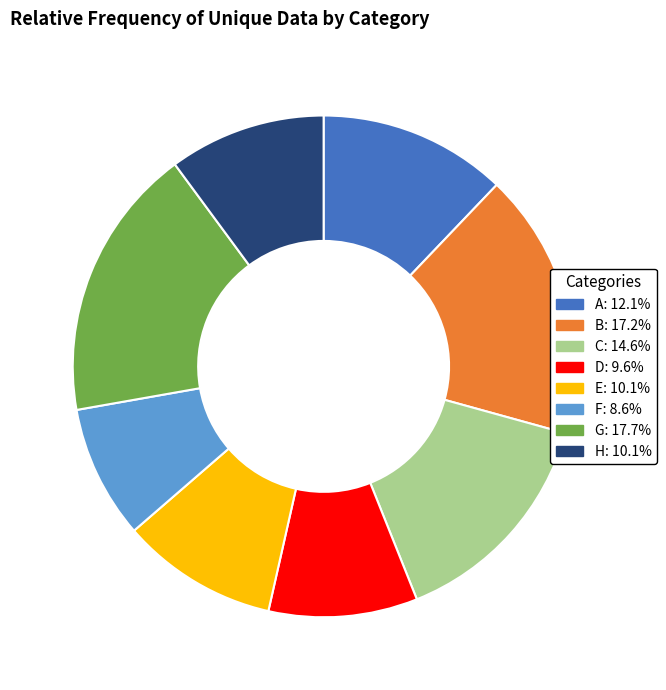

Which category has the biggest portion of the pie?

G